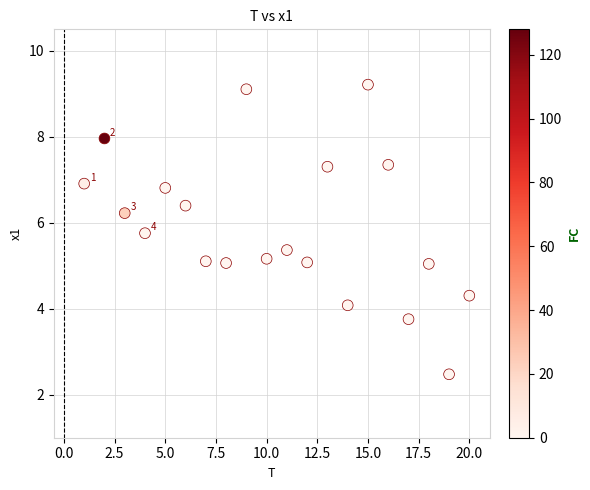

What is the range of Y values (max minus min)?

6.7